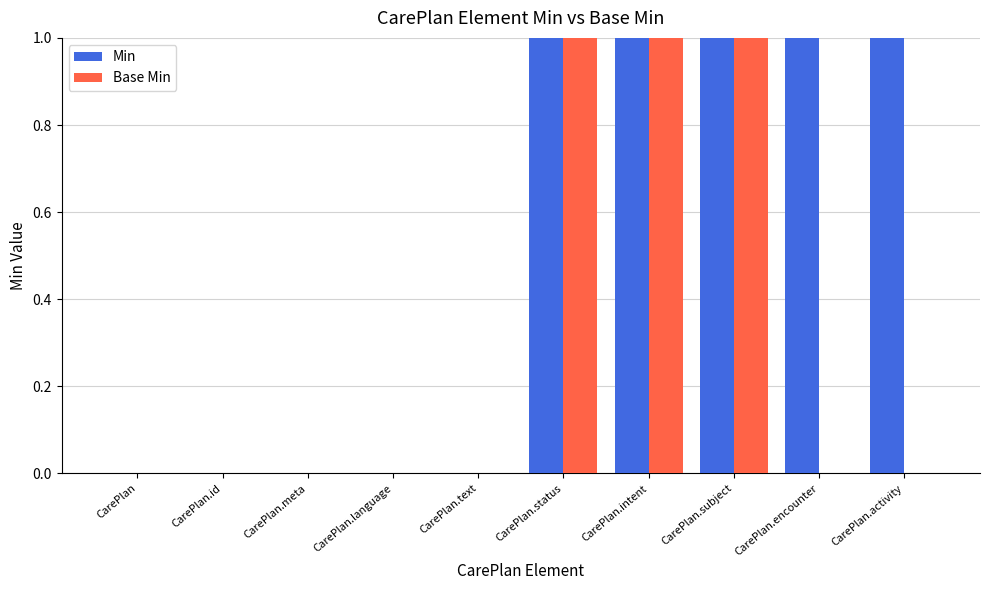

The value of Base Min at CarePlan.language is 0. True or false?

True